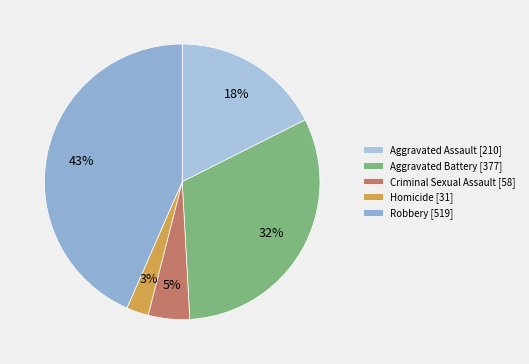

Rank the categories by value from highest to lowest.

Robbery, Aggravated Battery, Aggravated Assault, Criminal Sexual Assault, Homicide